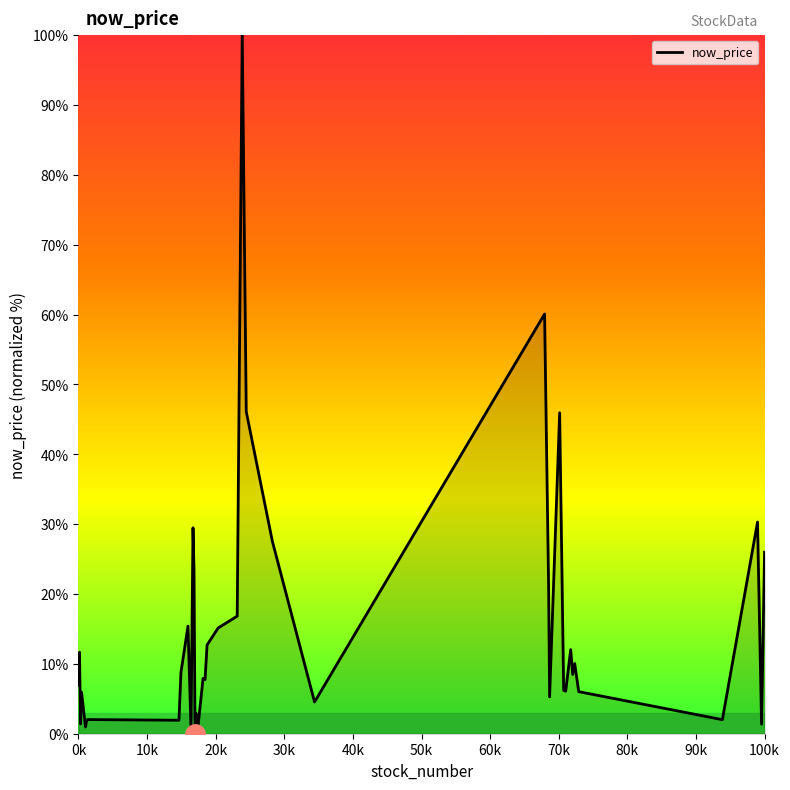

What is the maximum value shown in the chart?

100.0